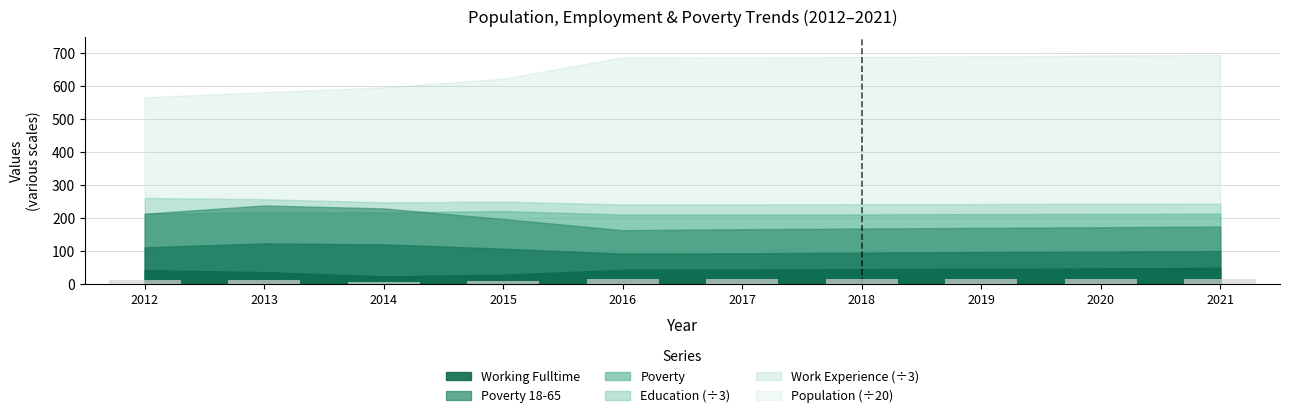

True or false: the data shows 16.0 at 2020.

True